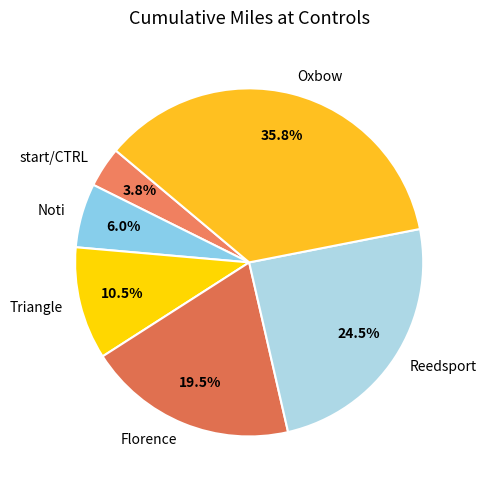

Is there a majority slice in this chart?

No